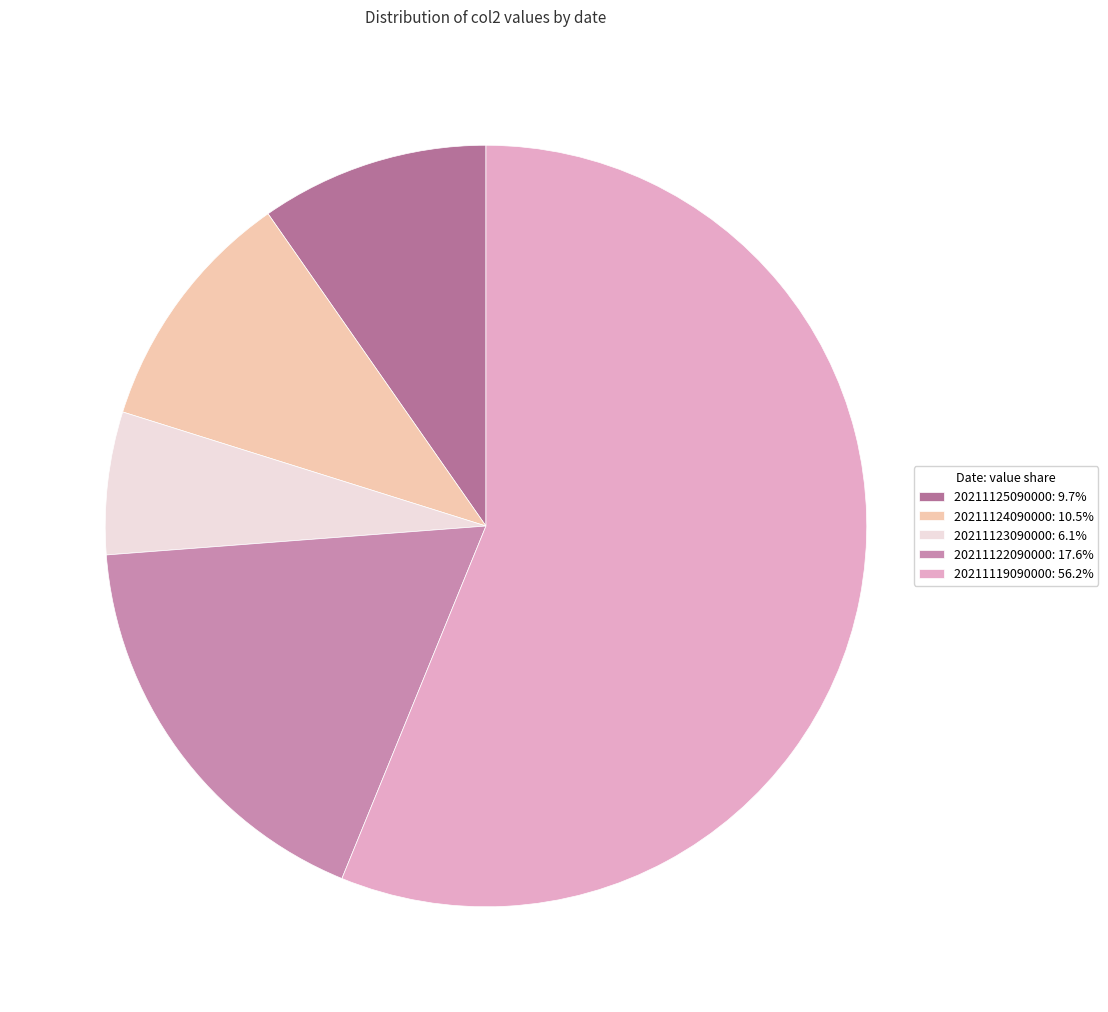

True or false: 20211122090000 accounts for 18% of the total.

True